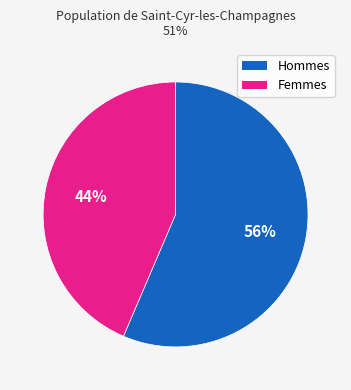

To the nearest percent, what is the average slice percentage?

50%